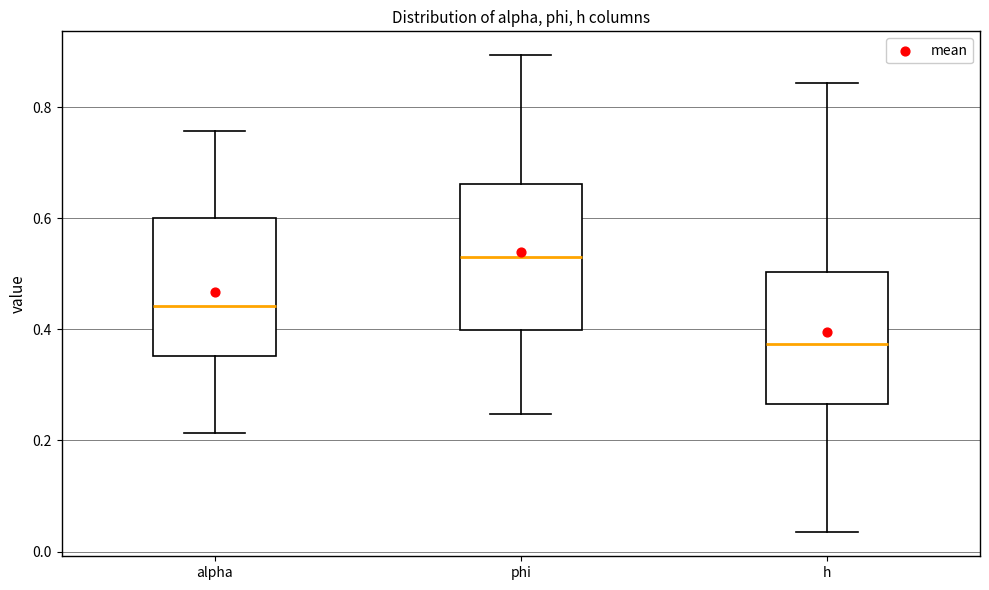

Which box has the lowest median line?

h